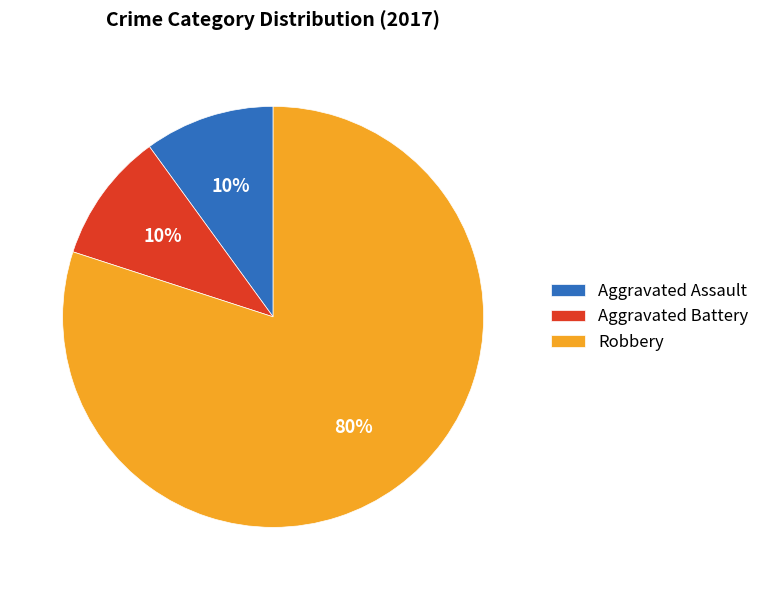

Combined, do Robbery and Aggravated Battery account for over 50%?

Yes